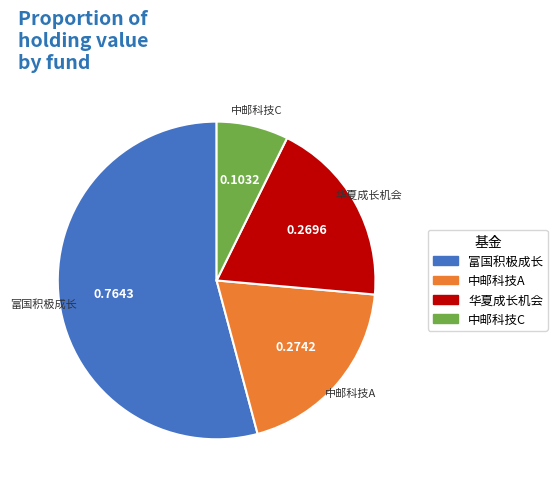

Is there any slice that represents more than half of the pie?

Yes